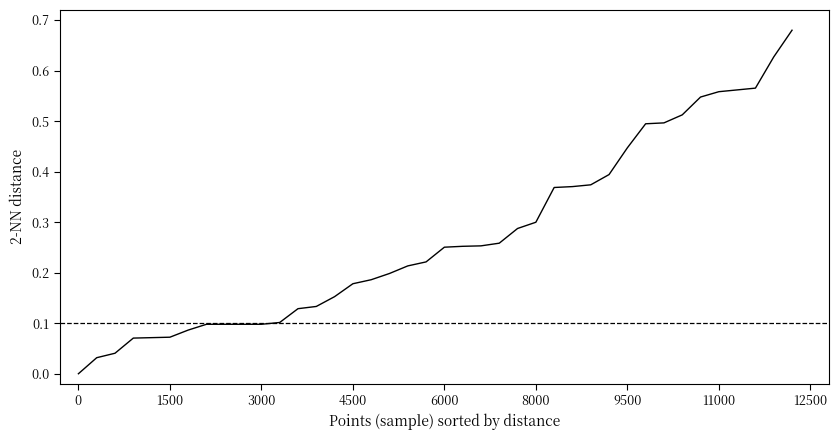

What is the label of the 20th point from the left?

19